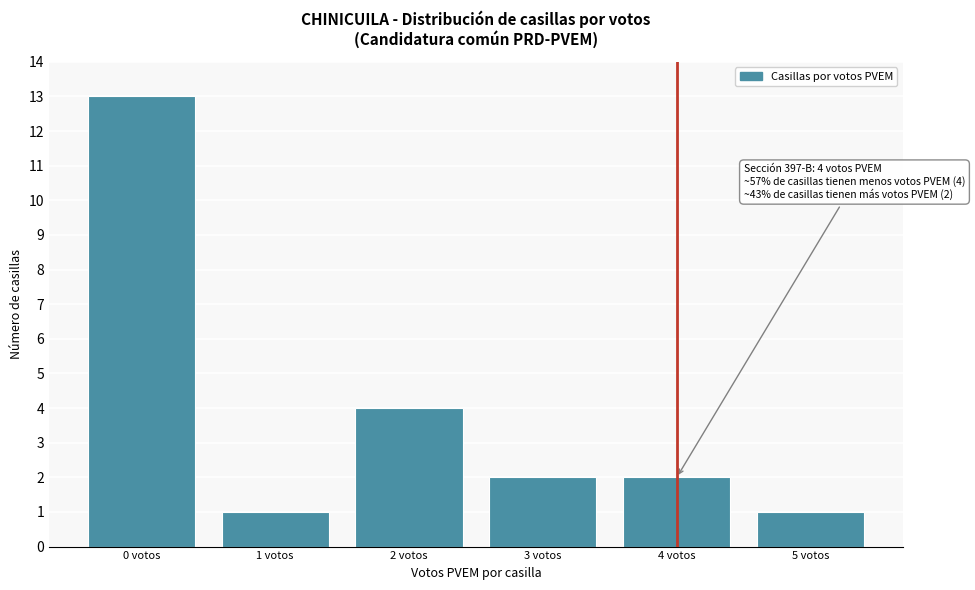

Reading right to left, what are all the values shown in this chart?

5 votos=1	4 votos=2	3 votos=2	2 votos=4	1 votos=1	0 votos=13